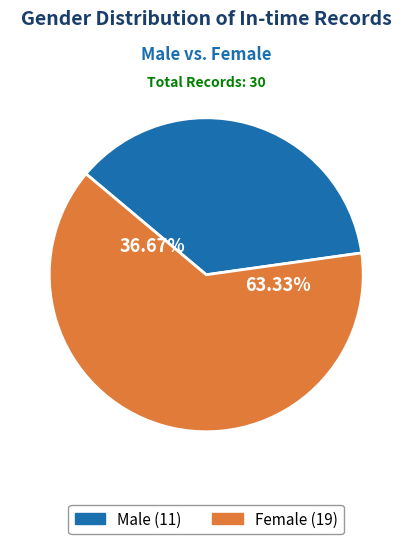

To the nearest percent, what is the difference between the Female and Male slice percentages?

27%